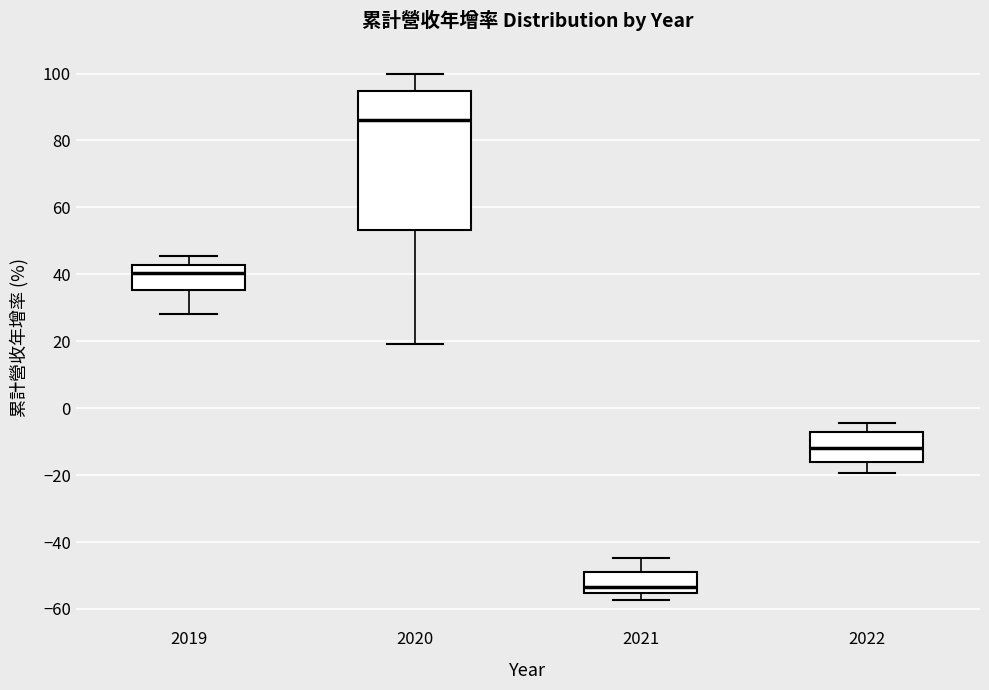

Reading left to right, transcribe this box plot: for each box, give where its median line is, the range the box spans, and where its two whiskers end, as read against the y-axis. The values are not printed on the chart, so give them approximately, as read against the axis.

2019: median 40, box 36 to 42, whiskers 28 to 46
2020: median 86, box 54 to 94, whiskers 20 to 100
2021: median -54, box -56 to -48, whiskers -58 to -44
2022: median -12, box -16 to -8, whiskers -20 to -4